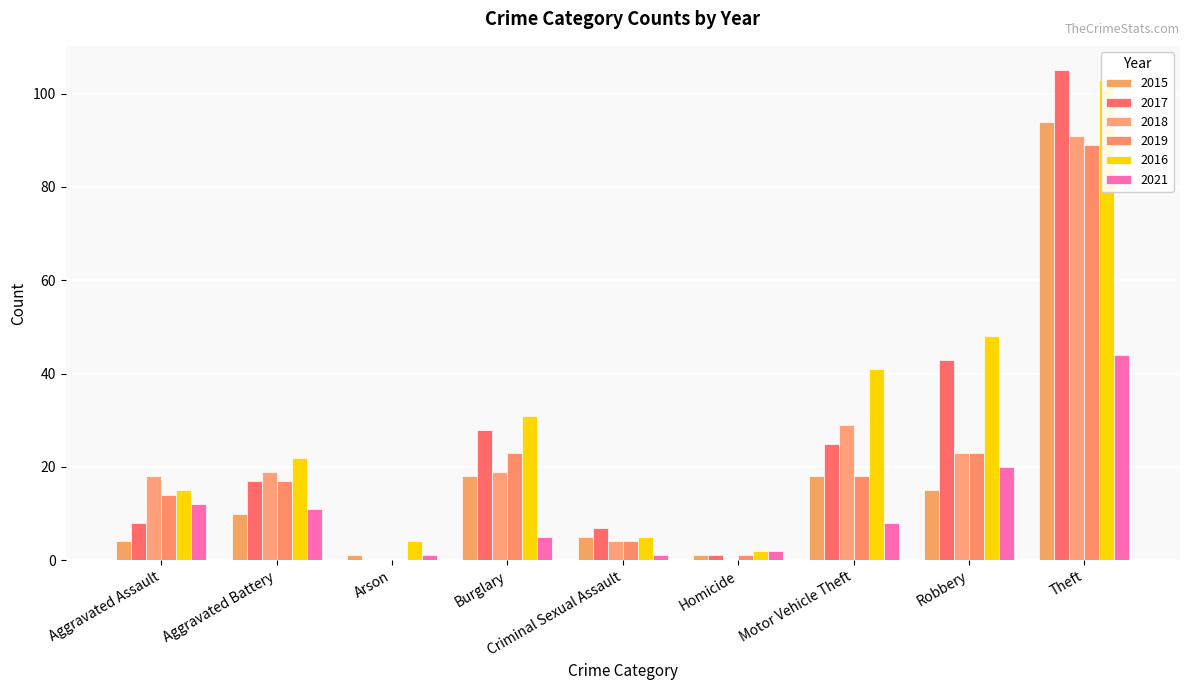

True or false: 2021 has a value of 1 at Arson.

True